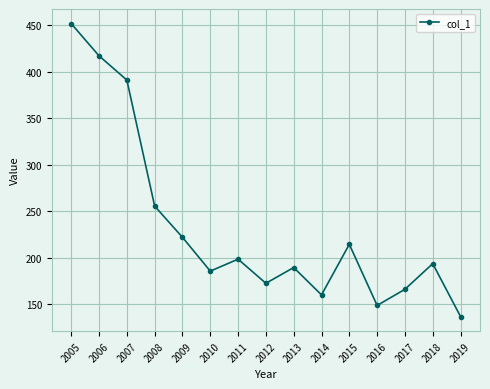

Reading right to left, list all the values displayed in this chart.

136.7	193.5	166.0	148.6	214.3	160.0	189.4	172.4	198.4	185.5	221.9	255.4	390.9	417.0	451.6